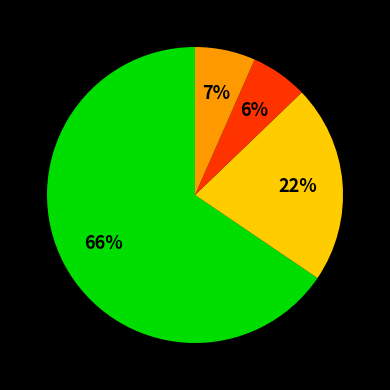

To the nearest percent, what is the difference between the largest and smallest slice percentages?

59%